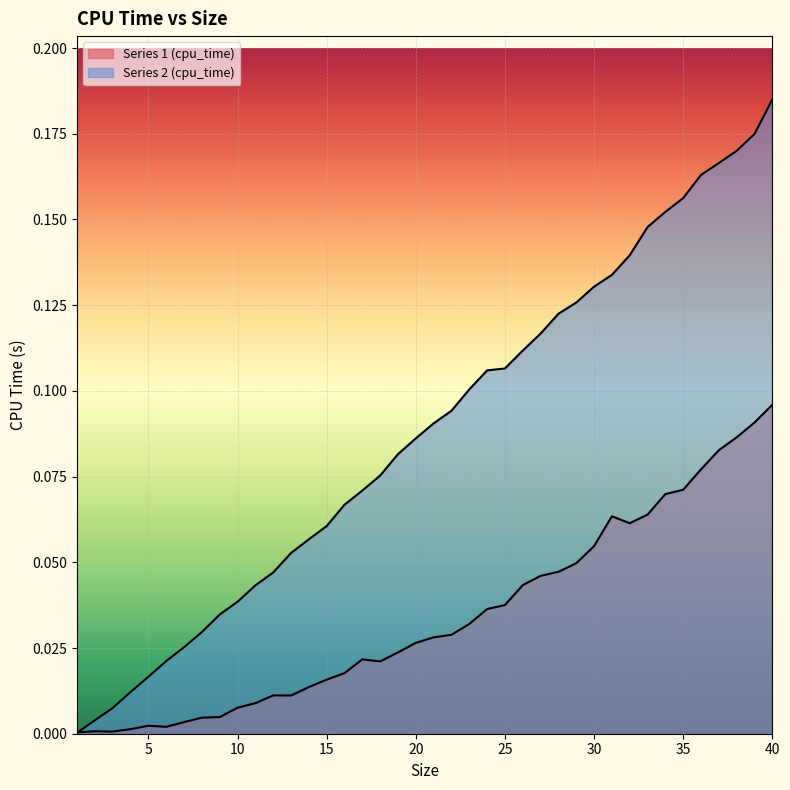

What is the difference between the maximum and minimum values in the Series 2 (cpu_time) series?

0.2